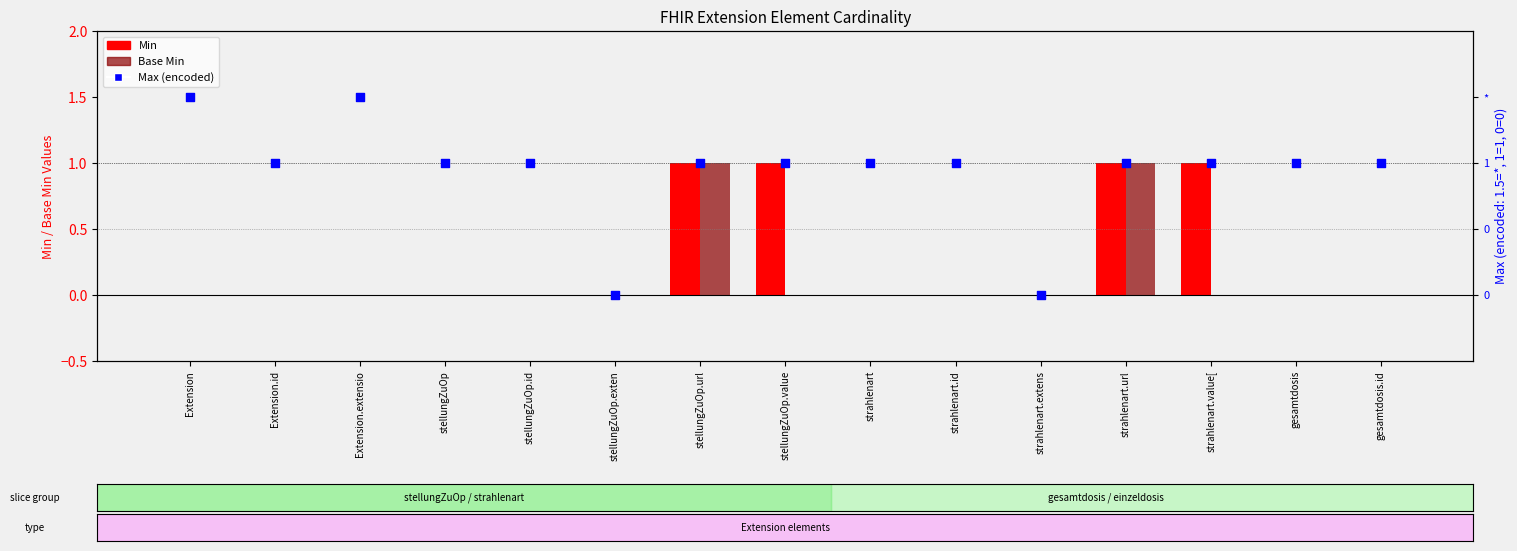

What are all the series names shown in the legend?

Min, Base Min, Max (encoded)